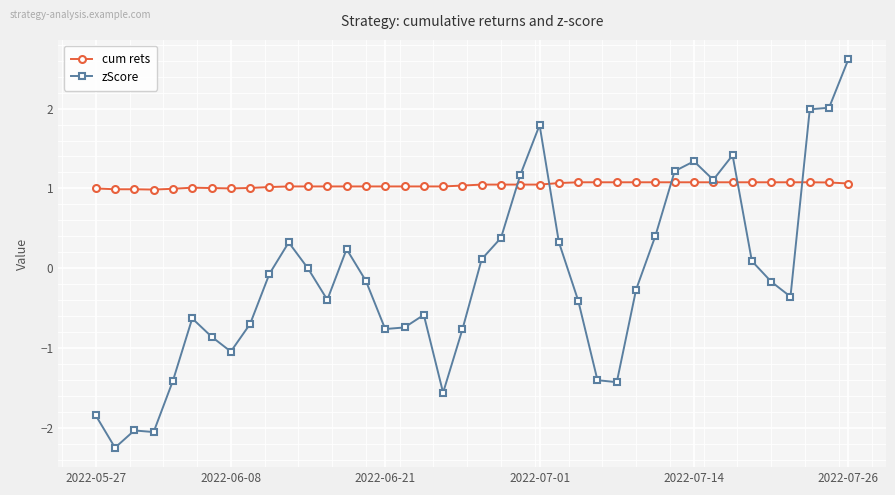

Which series has the largest total across all categories?

cum rets